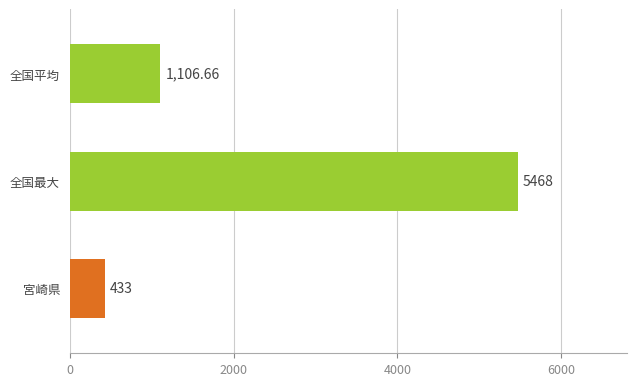

What is the minimum value shown in the chart?

433.0